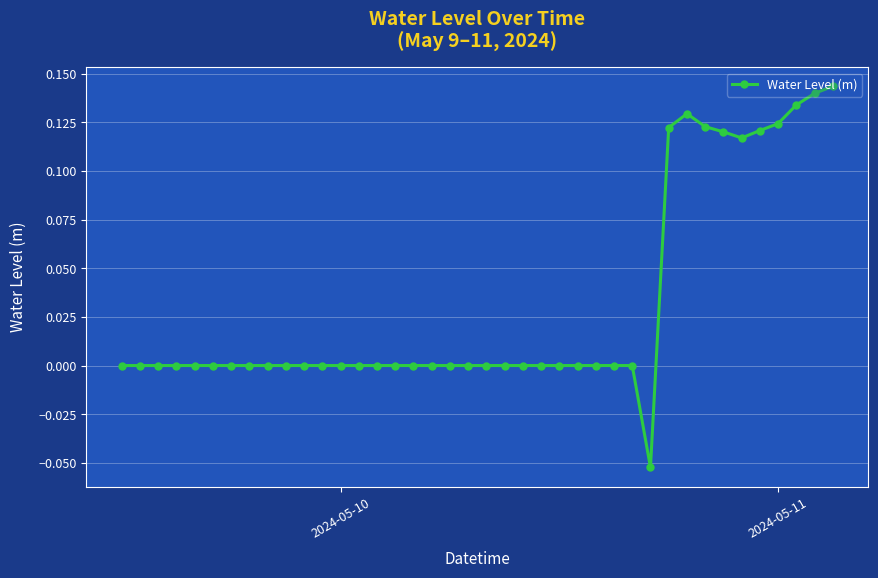

Count the number of data series in this chart.

1